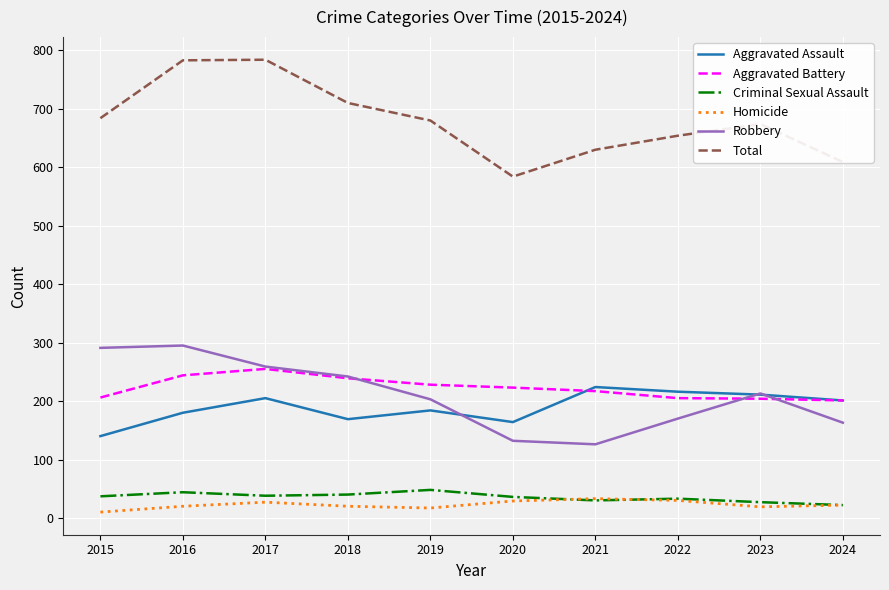

What is the highest value of the Robbery series?

295